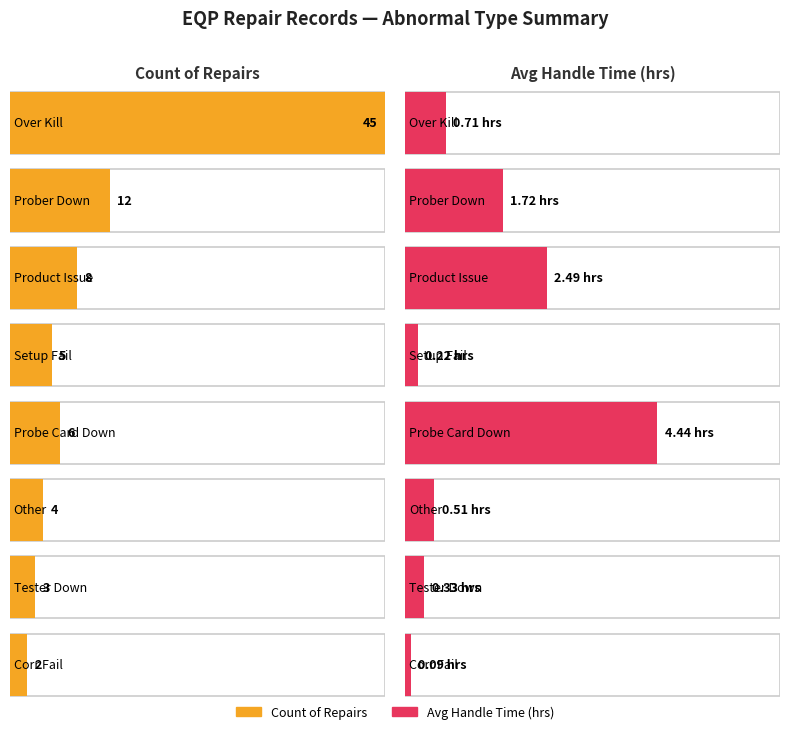

Between Probe Card Down and Prober Down, which is larger?

Prober Down